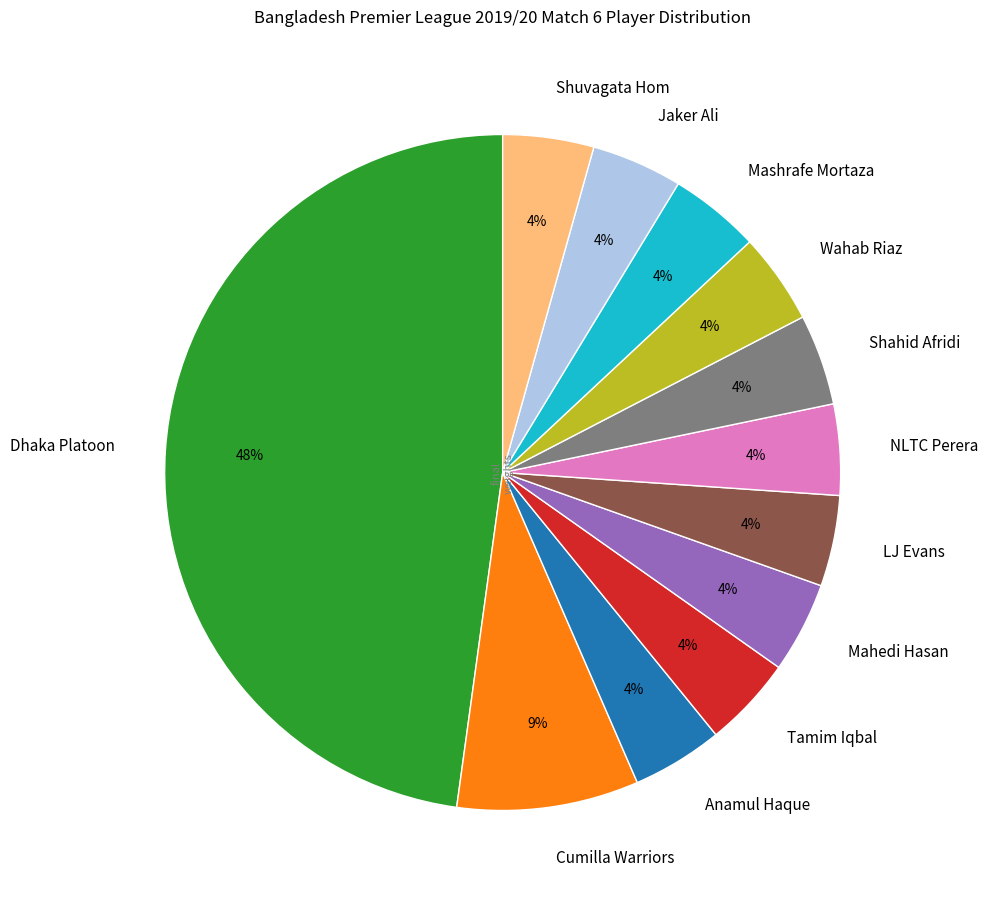

What is the largest slice in the pie chart?

Dhaka Platoon